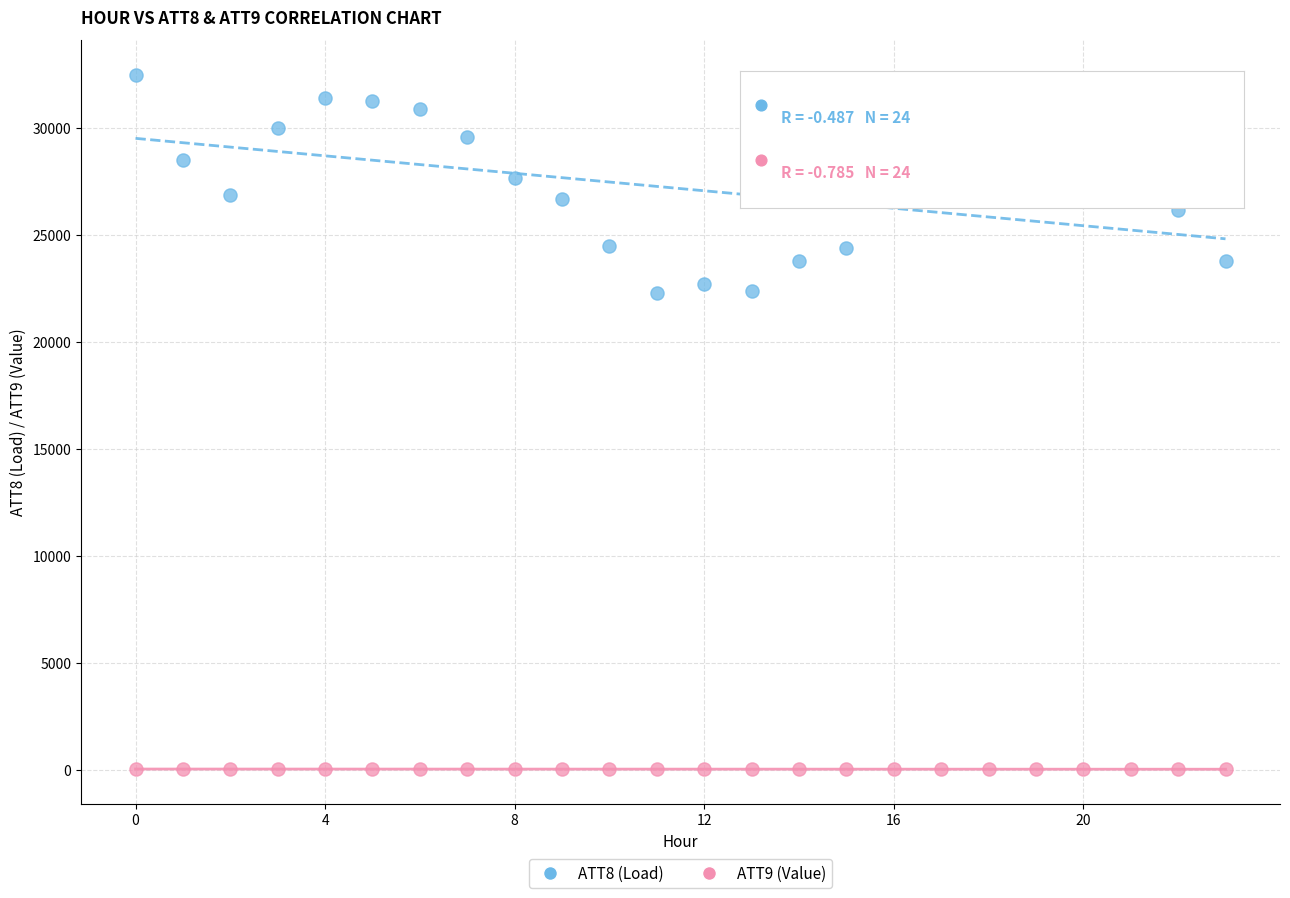

Which series has the largest Y range (max minus min)?

ATT8 (Load)